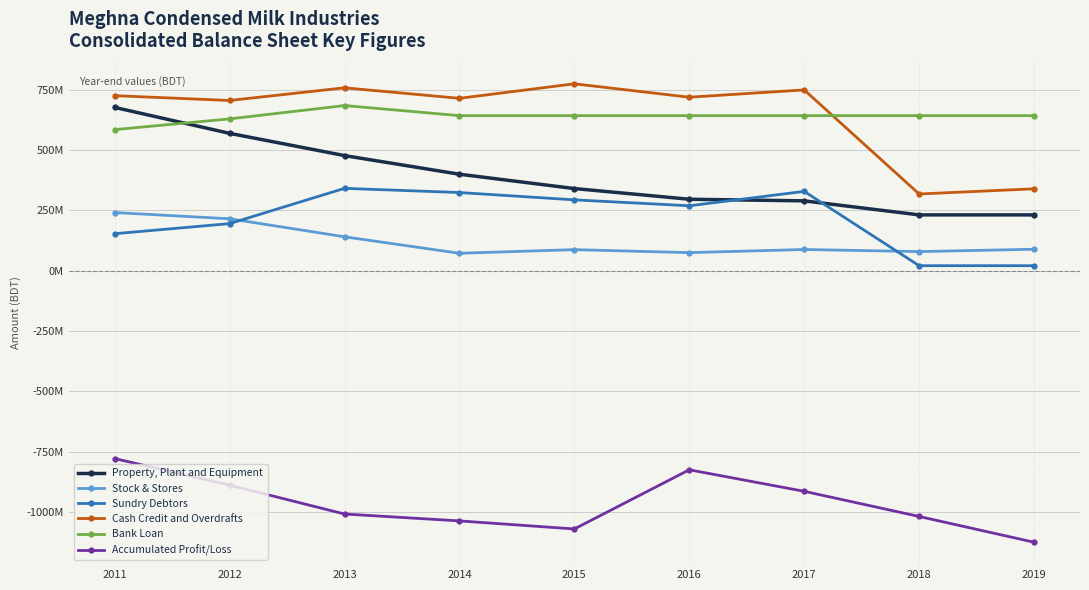

What is the sum of the Cash Credit and Overdrafts values at 2015 and 2012?

1480341960